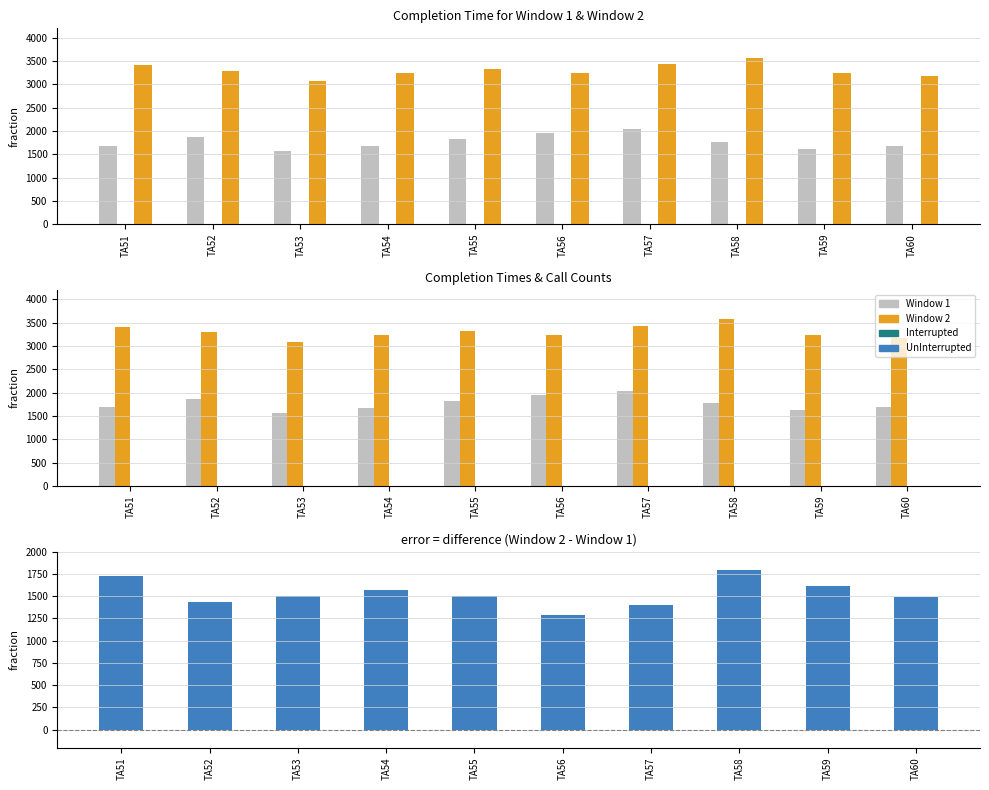

What is the difference between the second highest and minimum values in the Difference (W2-W1) series?

437